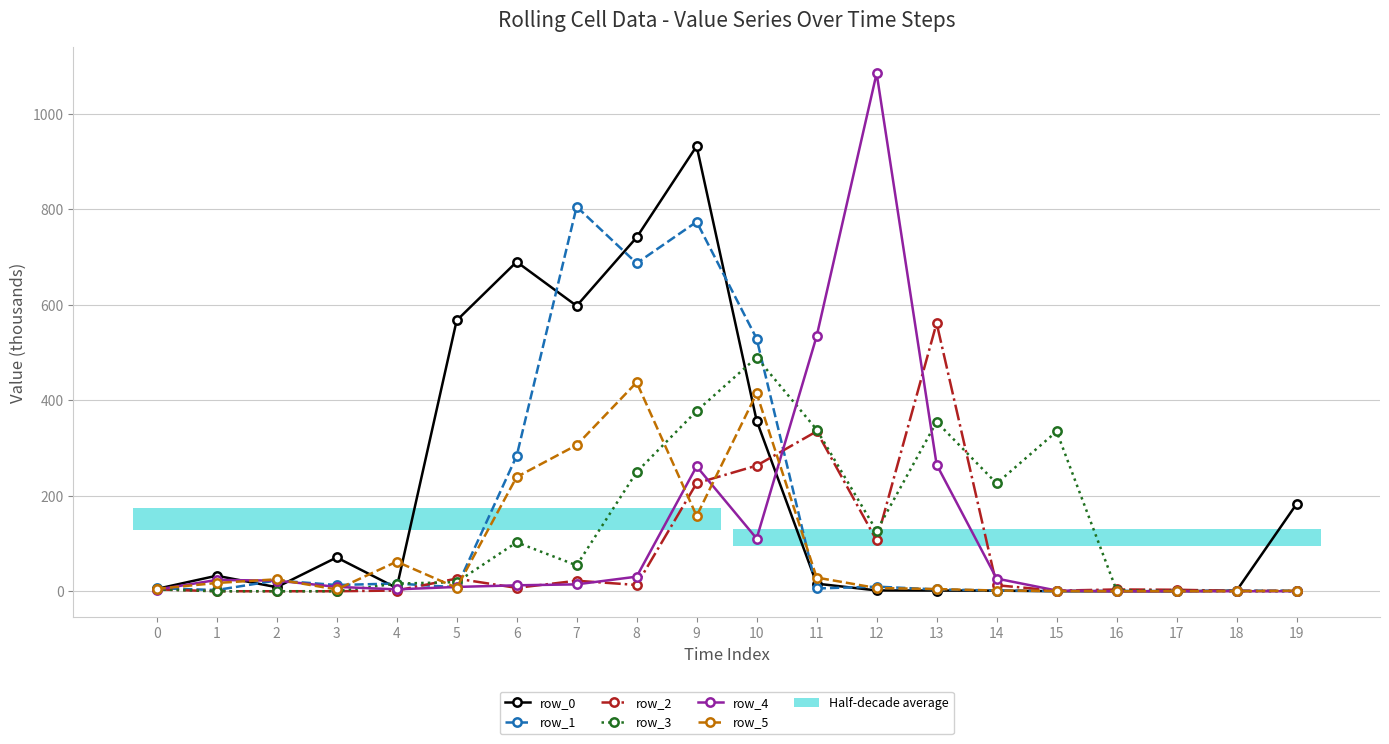

What is the value of the row_0 point at the 4th from the left?

70.7